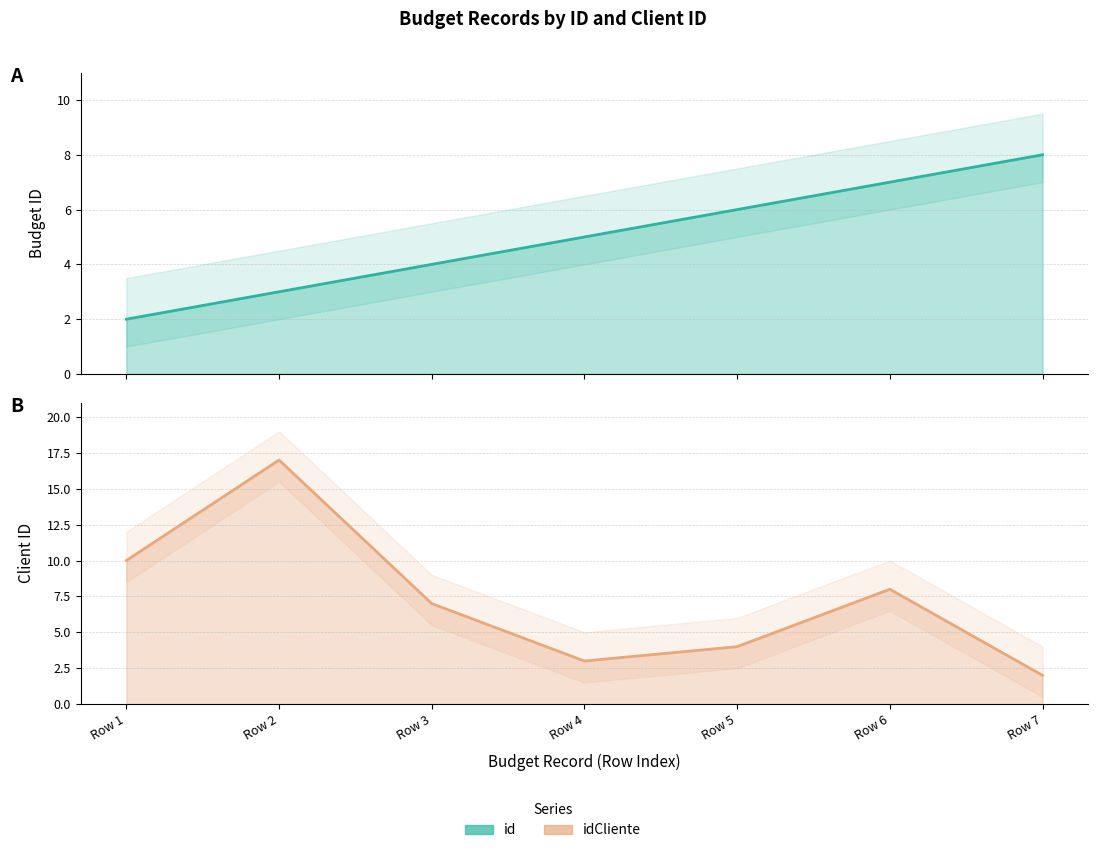

Count the number of categories in the chart.

7